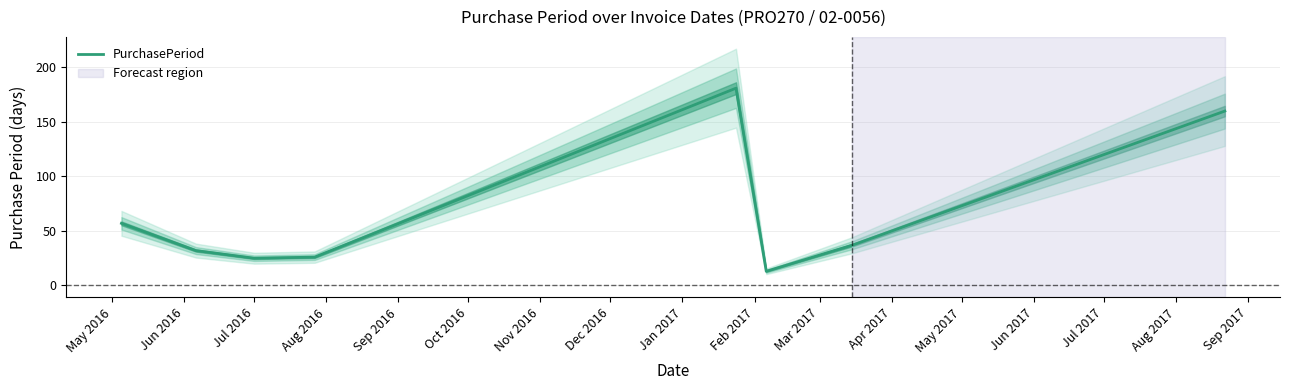

What is the maximum value for PurchasePeriod?

181